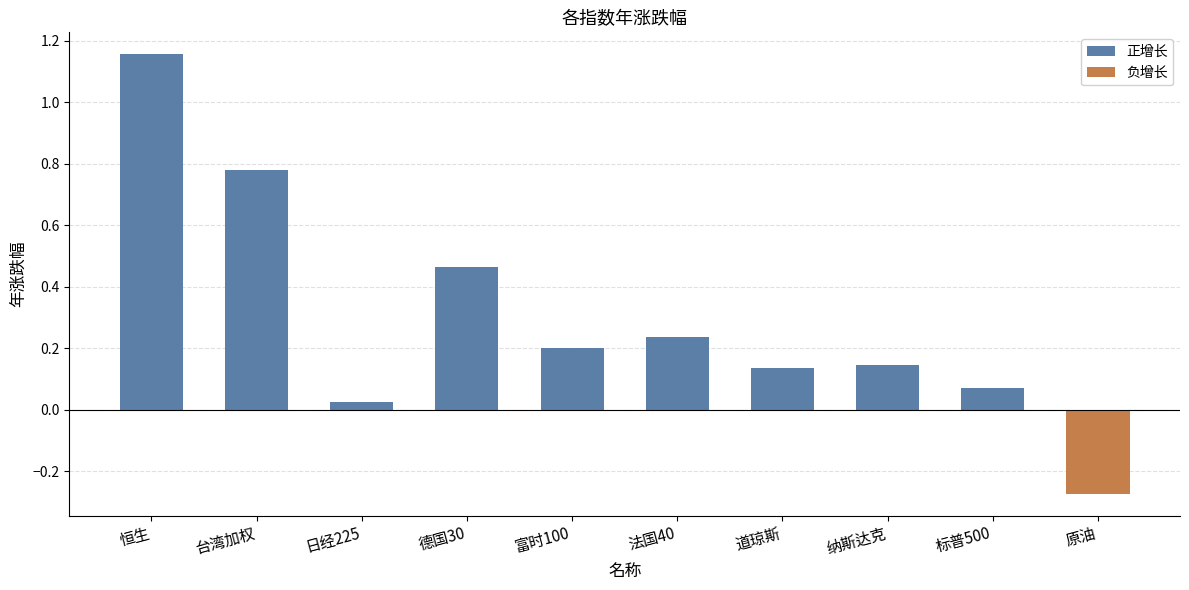

The value of 负增长 at 台湾加权 is 0.0. True or false?

True